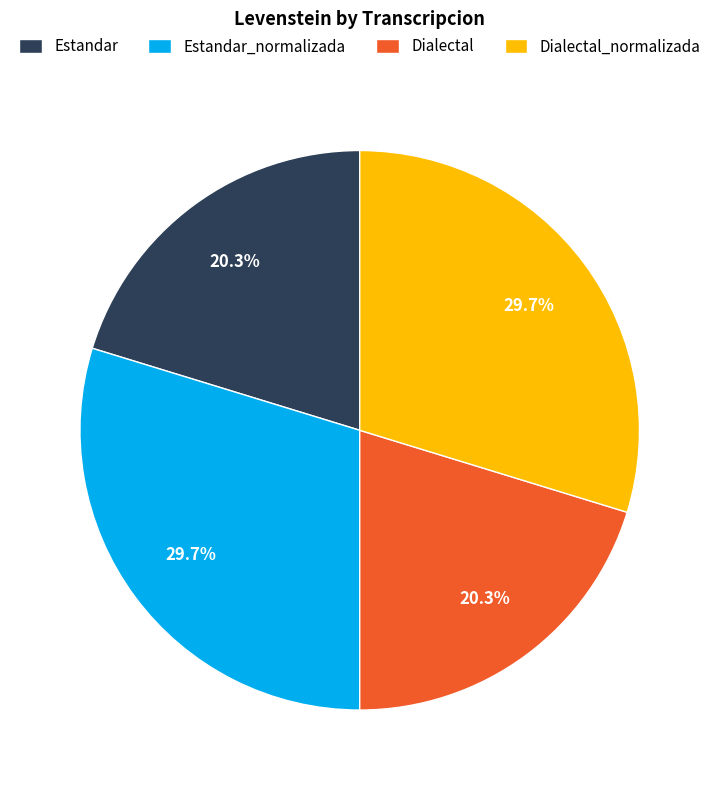

How much of the chart is everything except Dialectal_normalizada?

70.3%